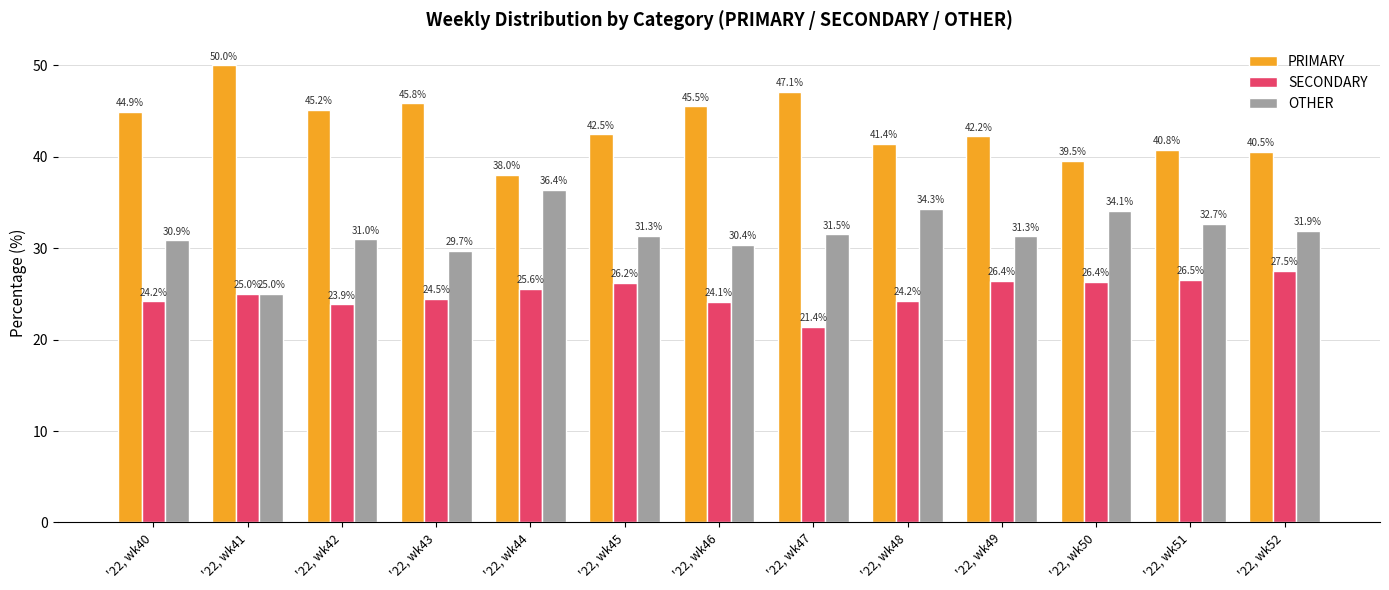

The PRIMARY series shows 45.2 at '22, wk42. True or false?

True